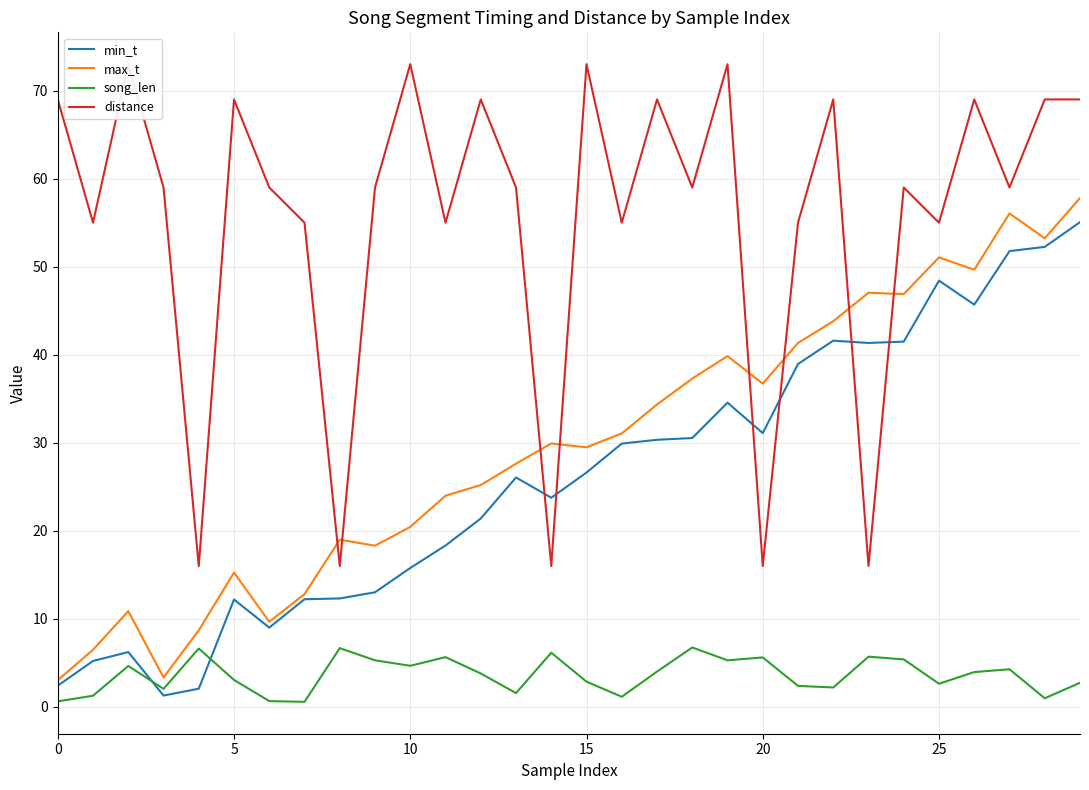

Does the chart have visible grid lines?

Yes